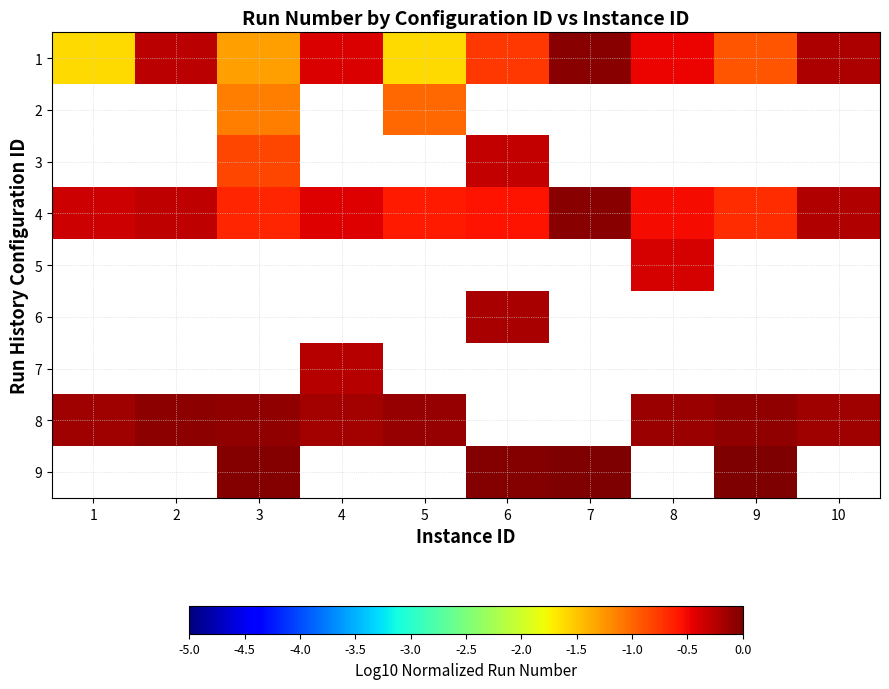

At how many categories does at least one series exceed -1?

10